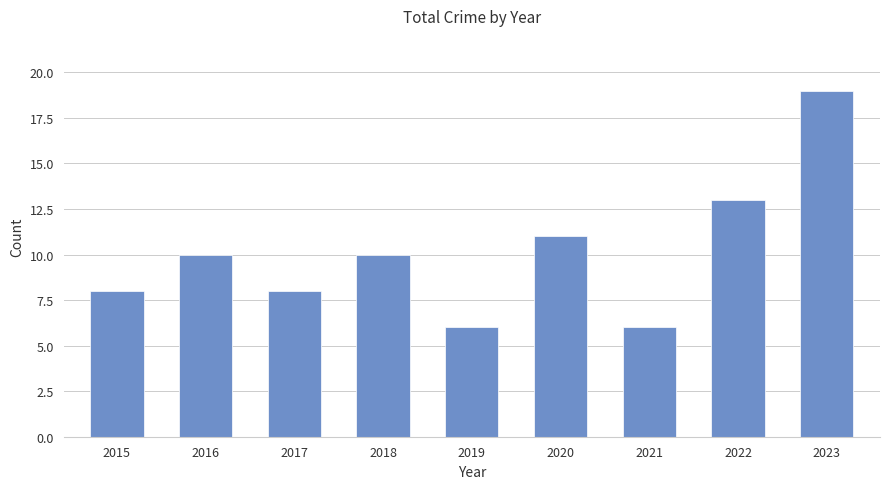

How many bars are there in total?

9